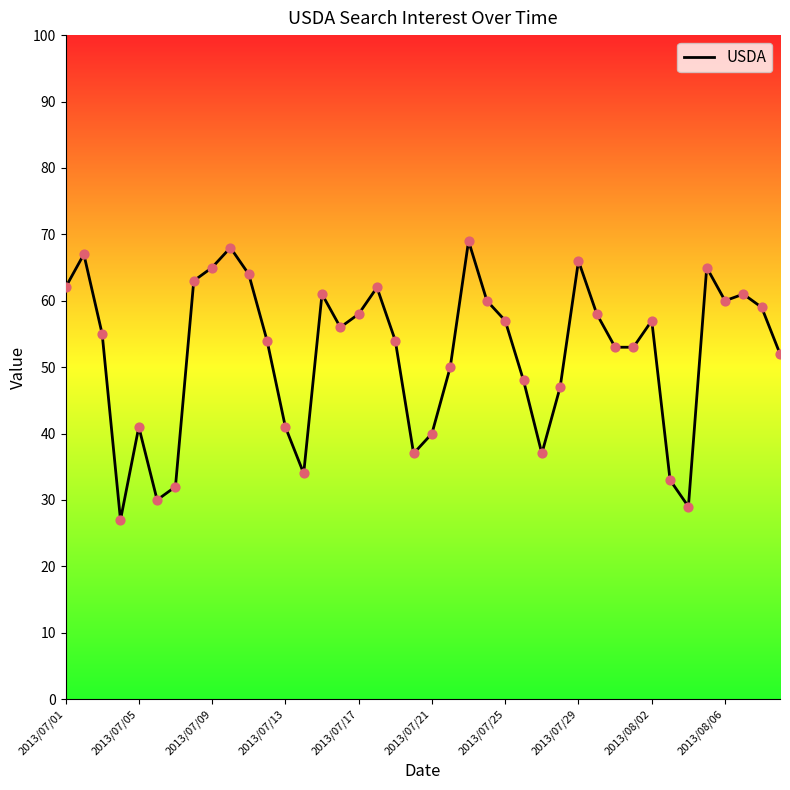

What is the minimum value shown in the chart?

27